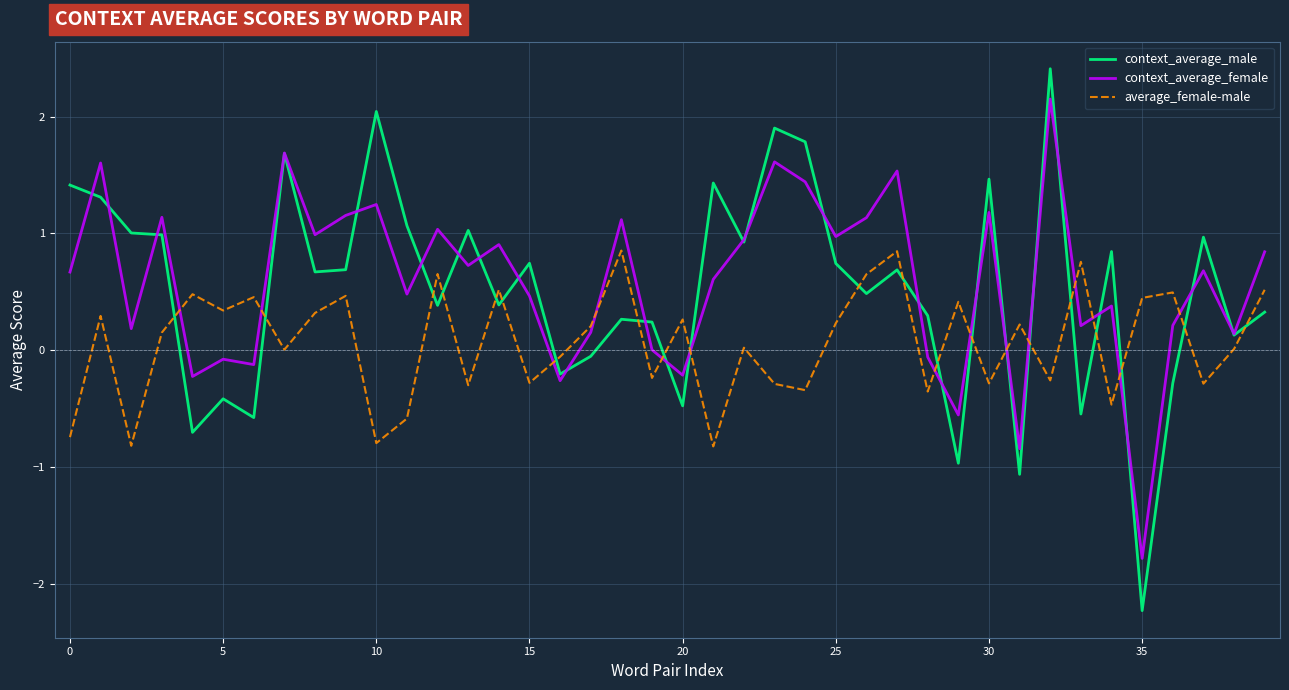

True or false: average_female-male and context_average_female intersect in this chart.

True